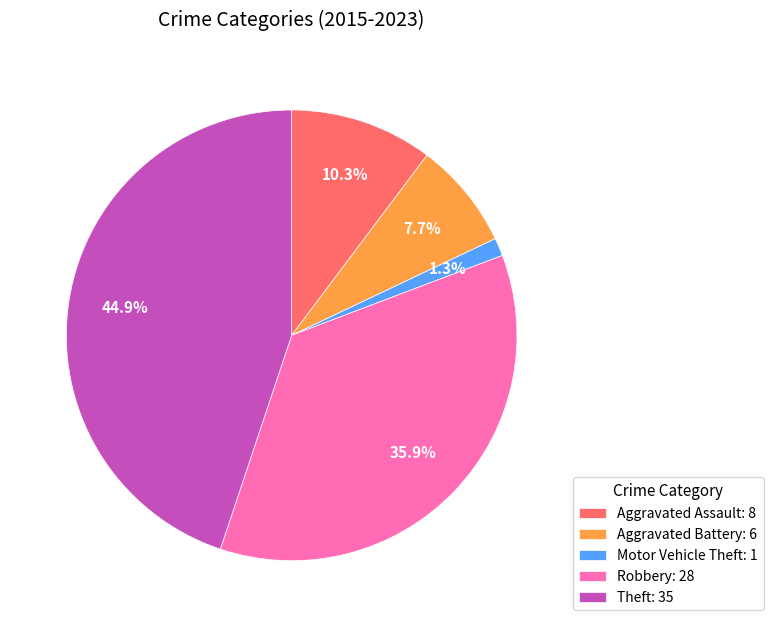

How much of the chart is everything except Aggravated Battery?

92.3%